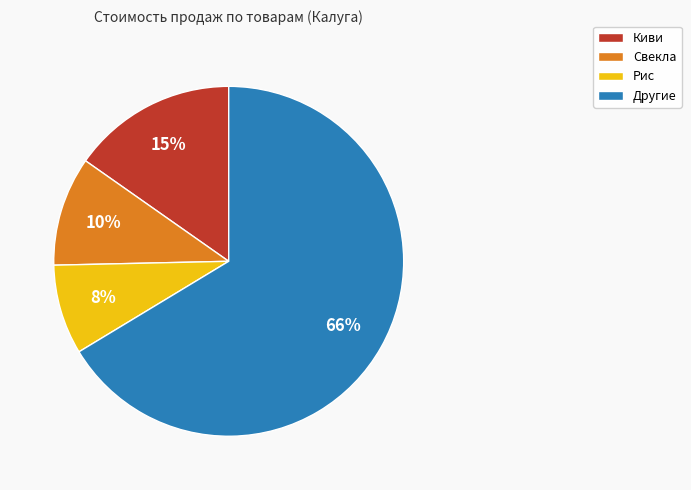

Do Киви and Рис together represent more than half of the pie?

No